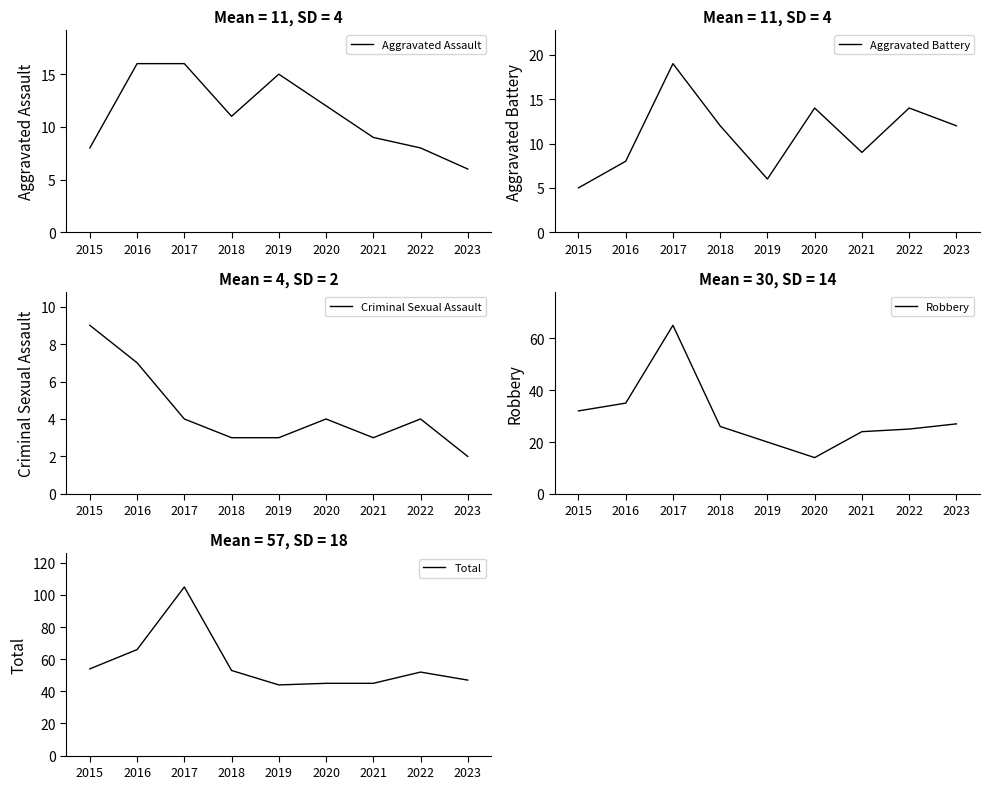

What is the sum of all Aggravated Assault values?

101